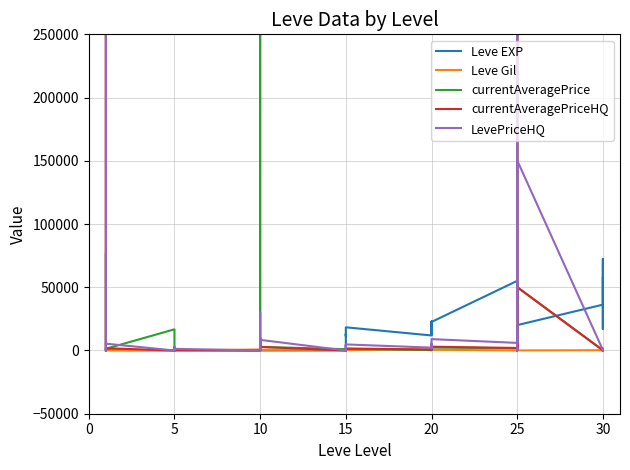

How many intersections are there between LevePriceHQ and Leve EXP?

13